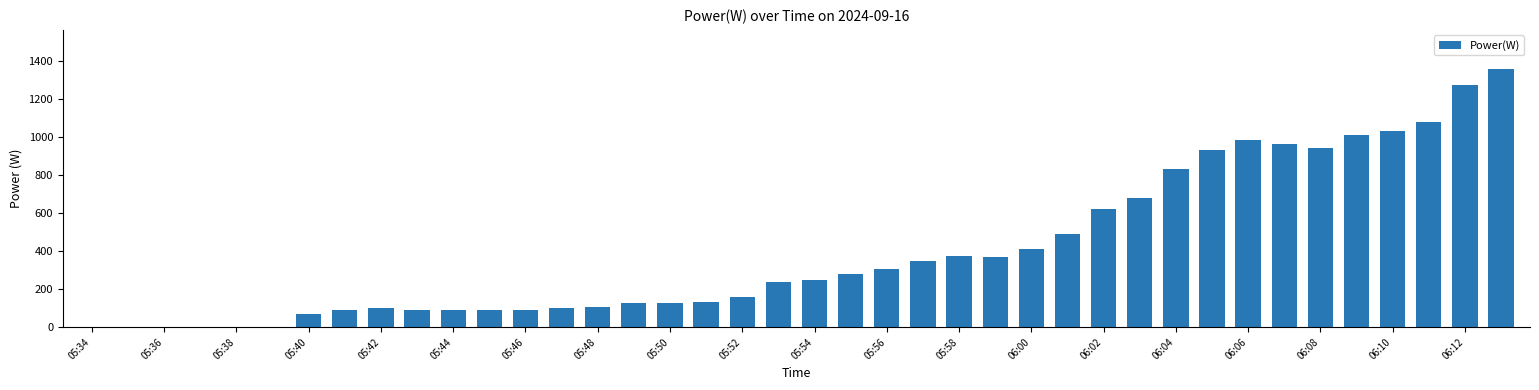

What is the sum of all values?

16120